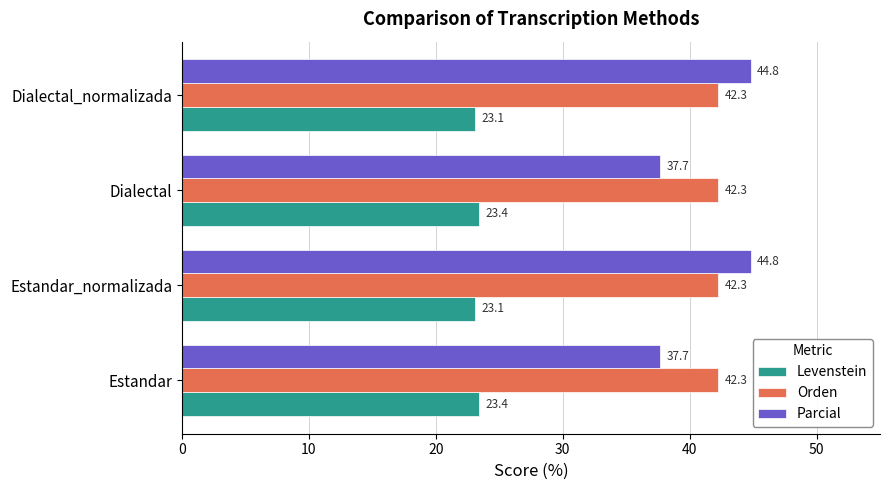

What is the sum of all Orden values?

169.0